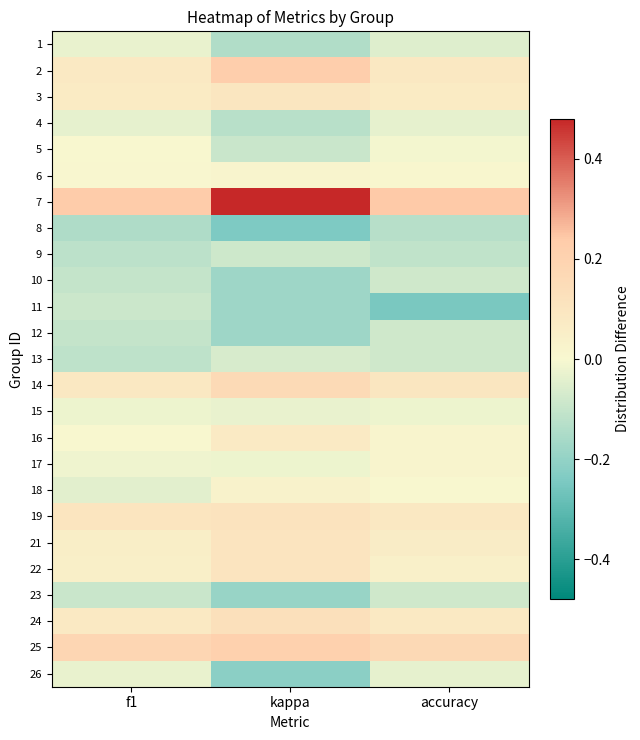

At accuracy, list the series in order from smallest to largest.

11, 8, 9, 10, 12, 13, 23, 1, 26, 4, 15, 5, 18, 6, 16, 17, 22, 21, 3, 24, 2, 19, 14, 25, 7